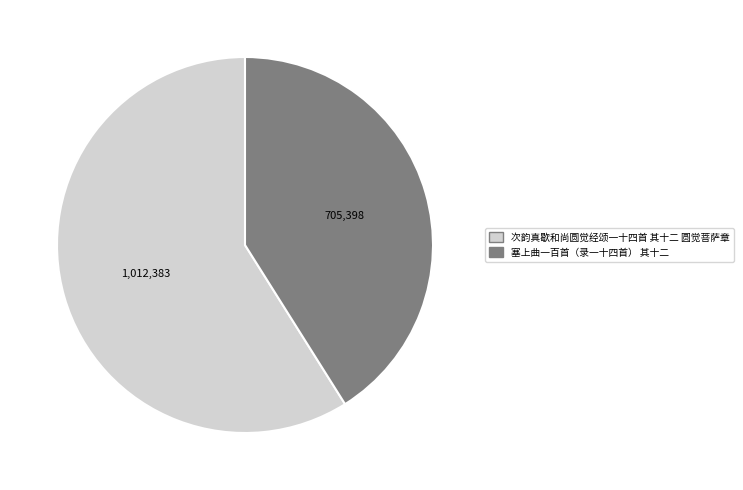

Which has a higher value, 塞上曲一百首（录一十四首） 其十二 or 次韵真歇和尚圆觉经颂一十四首 其十二 圆觉菩萨章?

次韵真歇和尚圆觉经颂一十四首 其十二 圆觉菩萨章